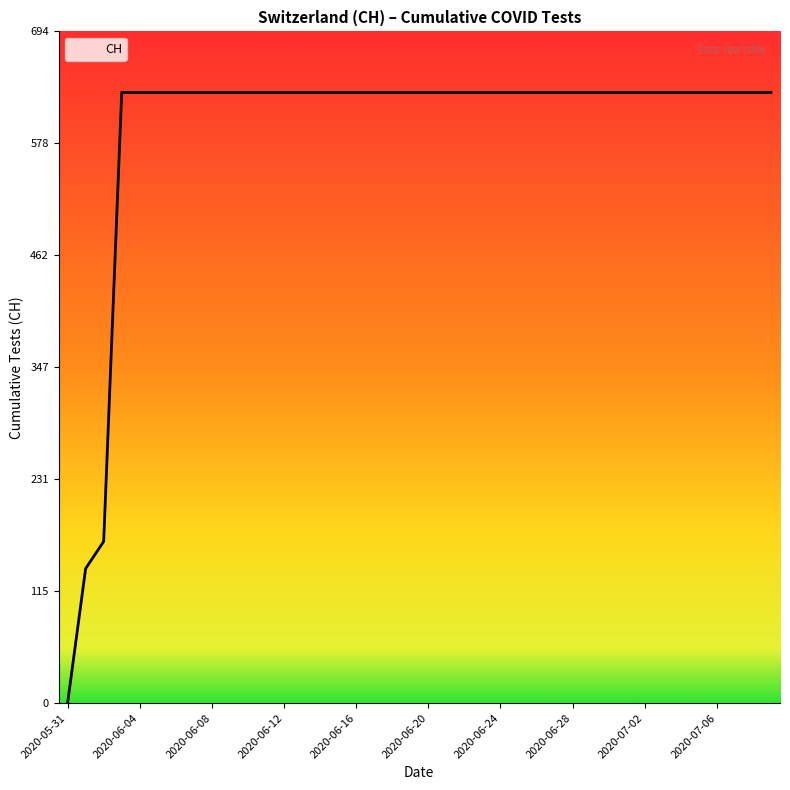

What is the greatest value displayed?

631